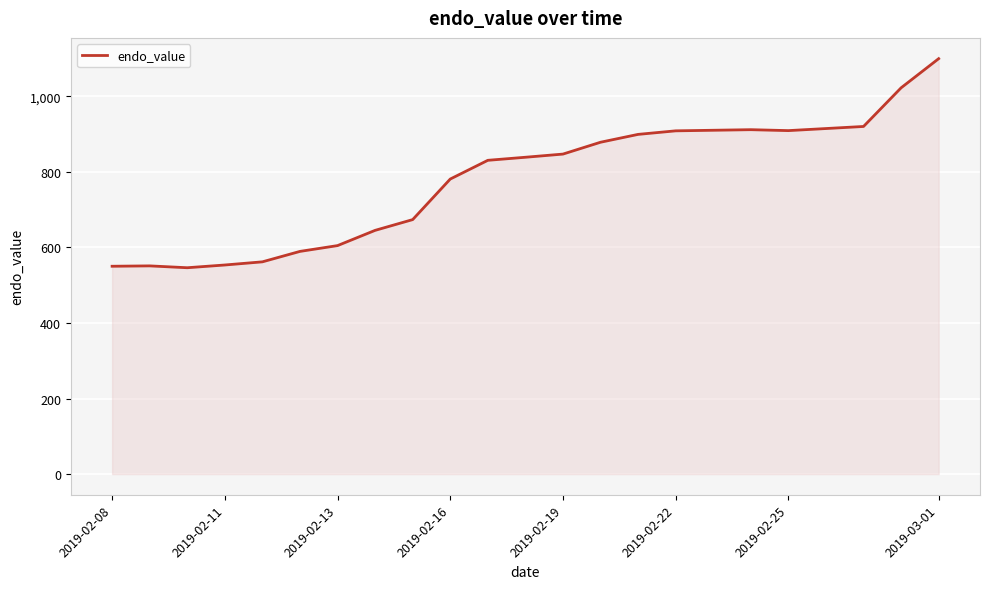

What is the difference between the second highest and second lowest values?

472.5